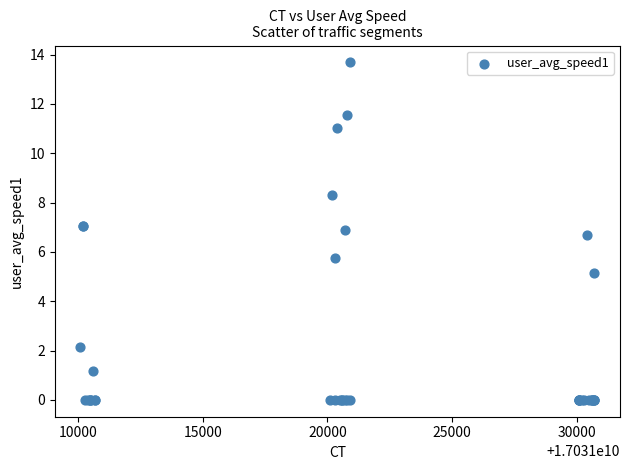

What Y value in the scatter plot is closest to 6?

5.7